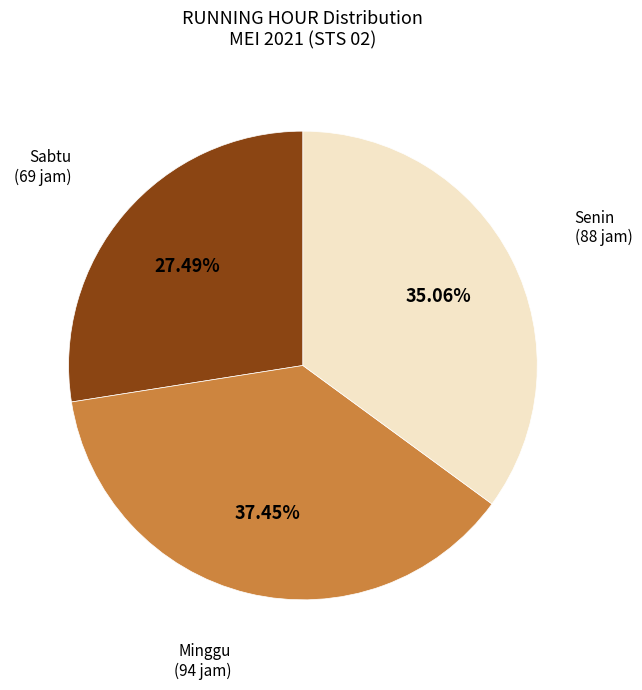

How many slices are in this pie chart?

3